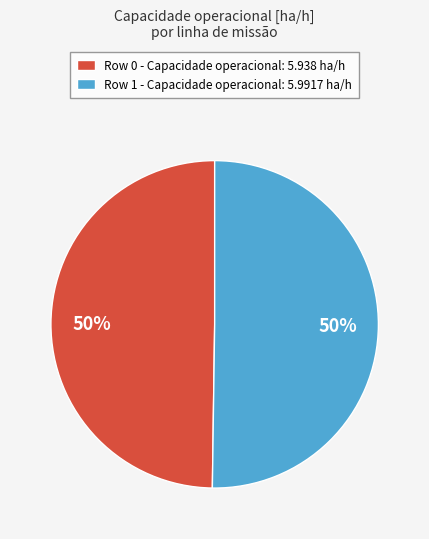

Count the number of slices in the pie.

2